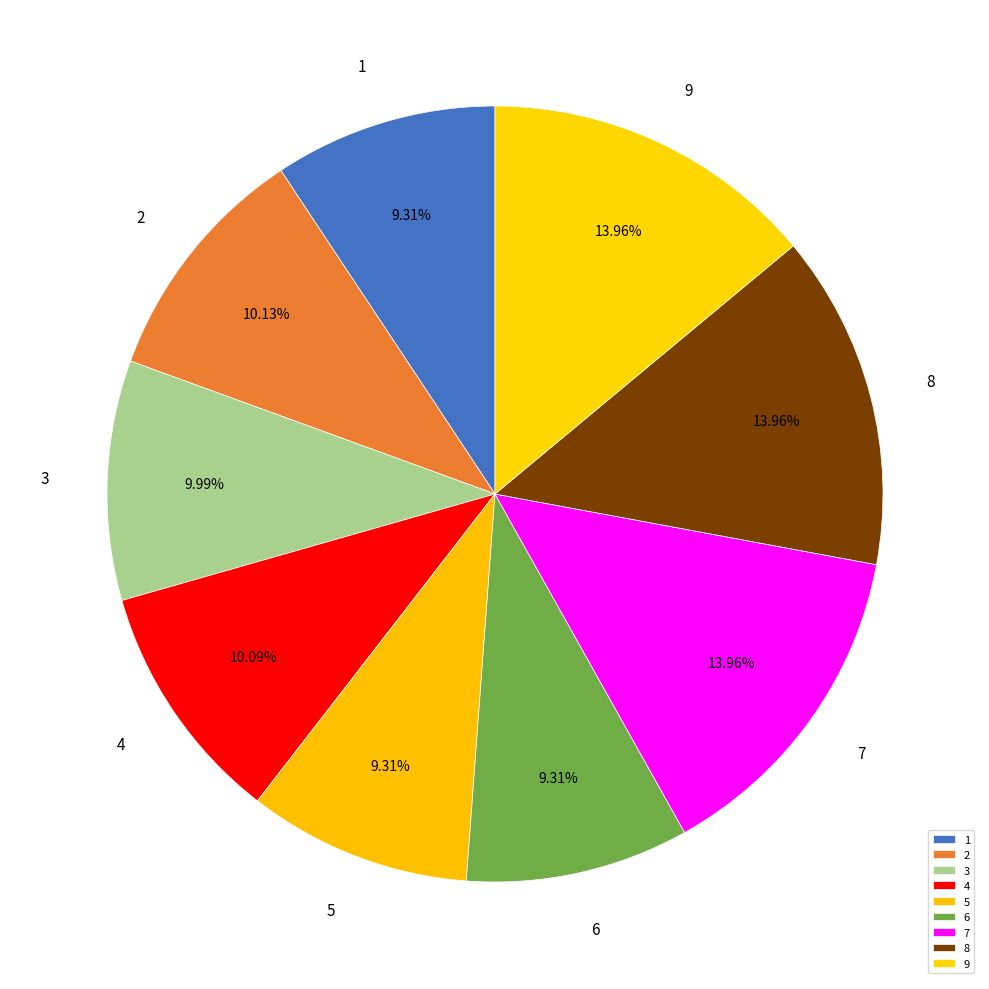

Is it true that 2 is 17% of the pie?

False